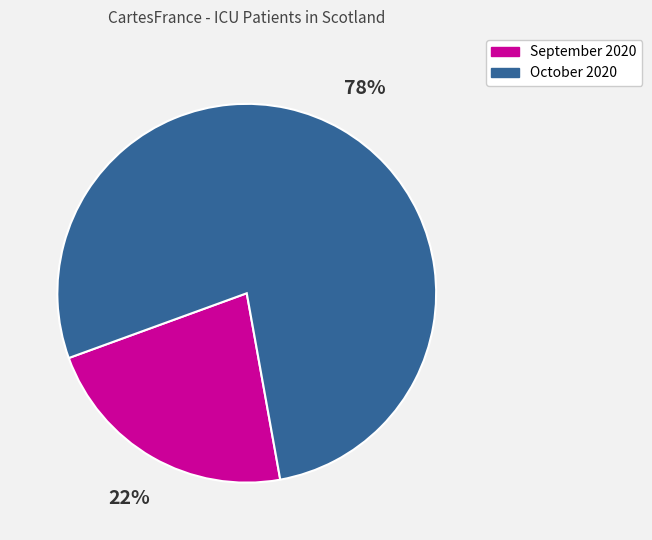

To the nearest percent, what percentage of the pie is September 2020?

22%